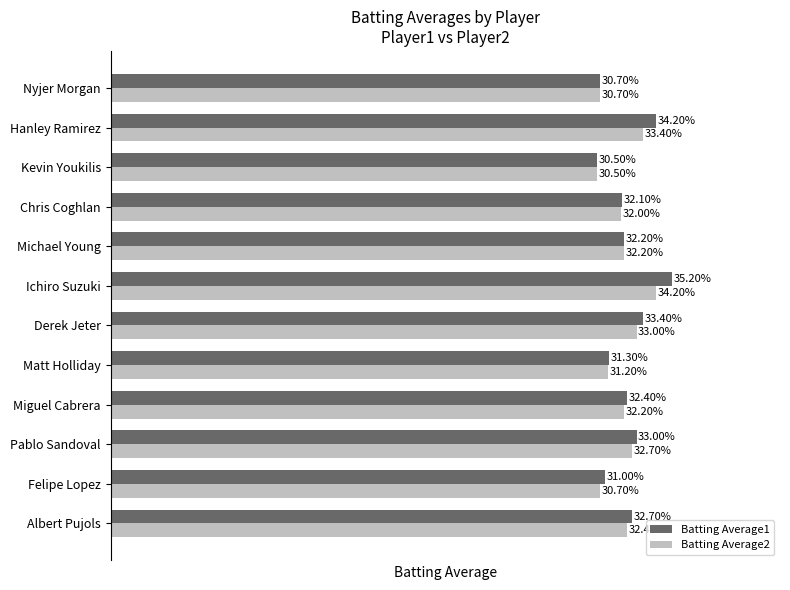

What are all the series names shown in the legend?

Batting Average1, Batting Average2